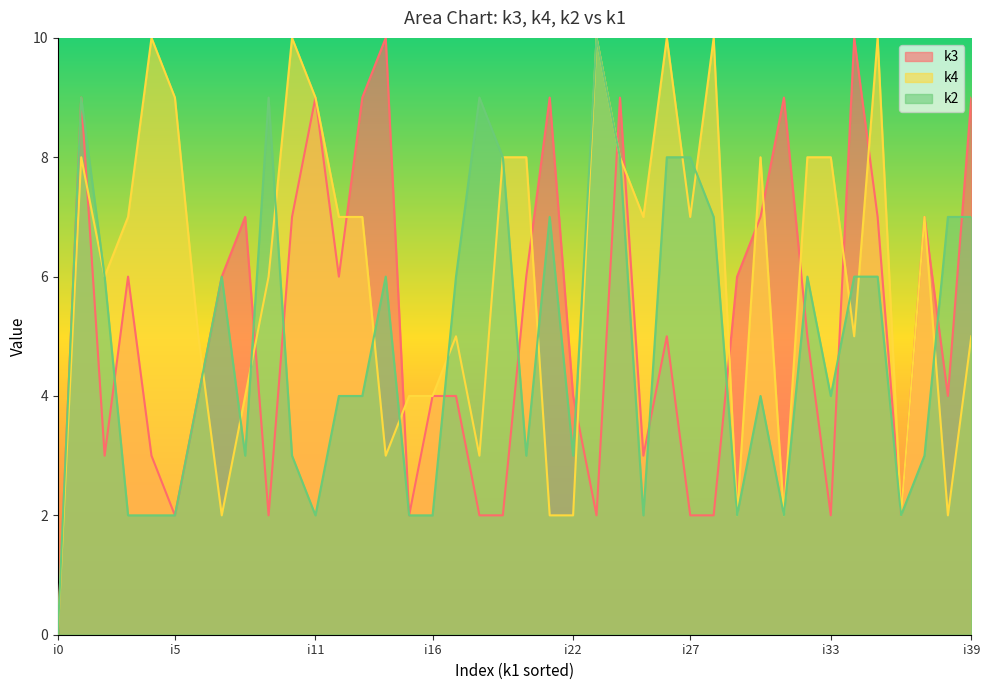

What are all the series names shown in the legend?

k3, k4, k2